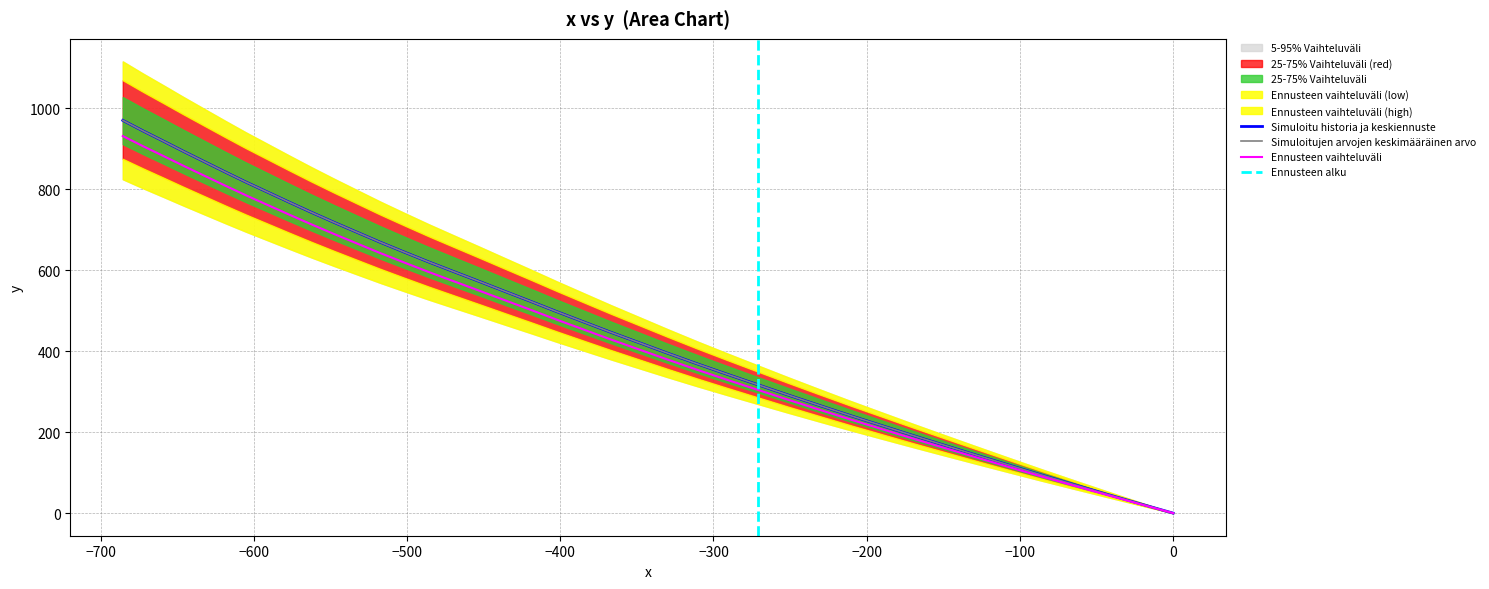

True or false: x and y cross at least once.

False